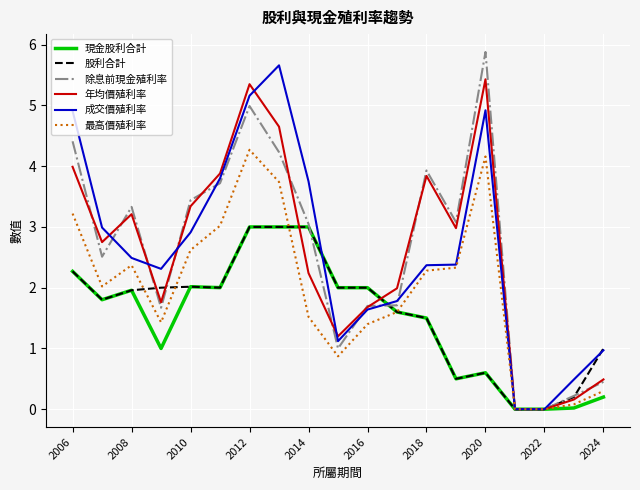

What is the total value across all series at 2012?

25.8